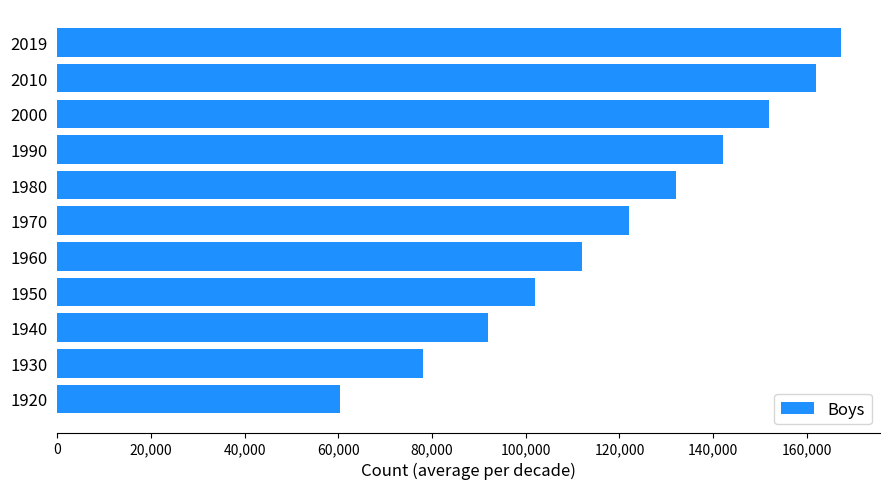

What is the approximate value at 2019, to the nearest 10?

167230